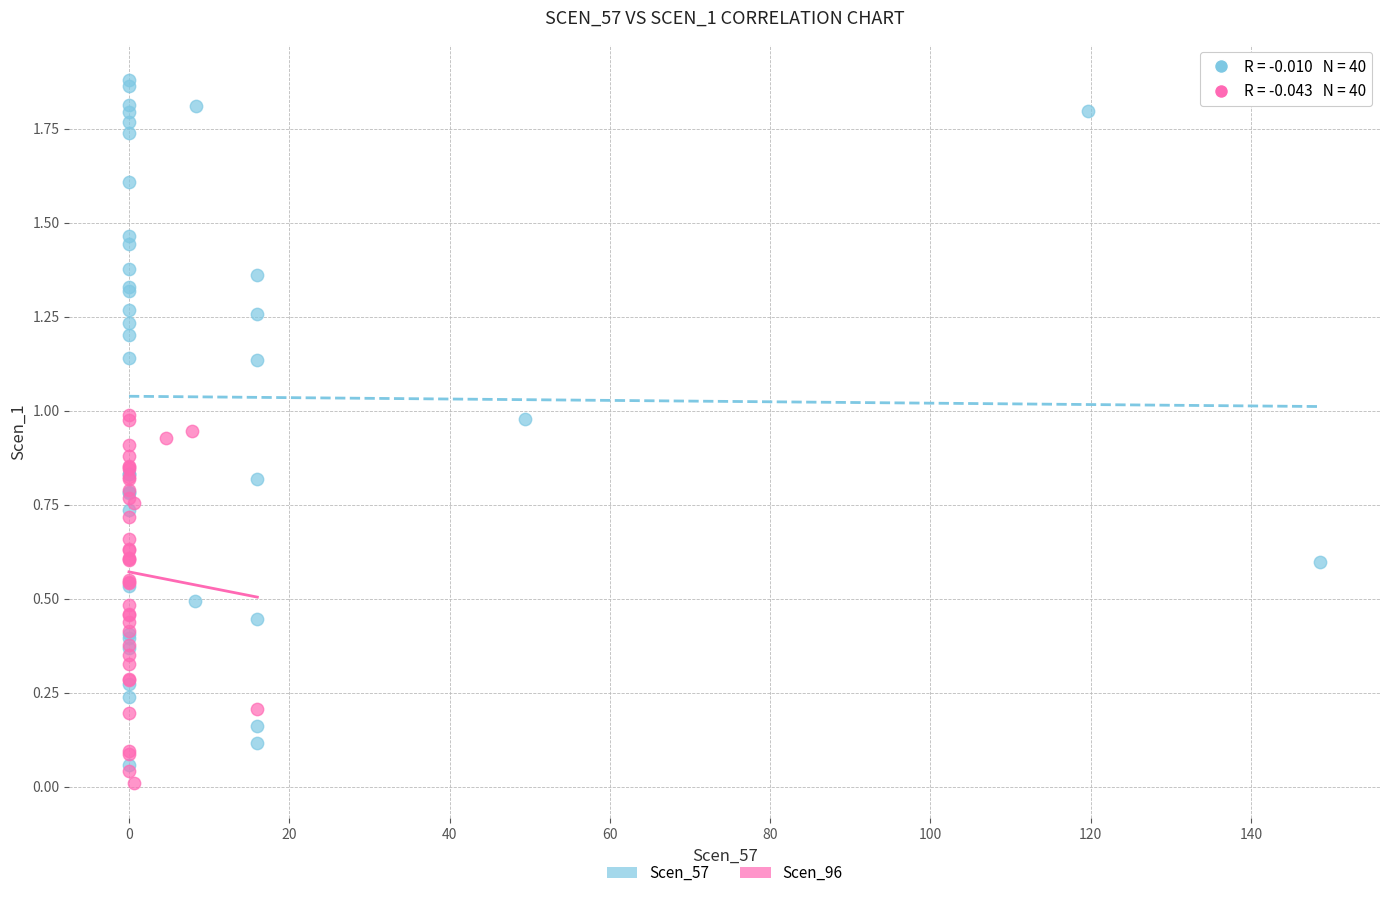

Which series has the widest spread of Y values?

Scen_57